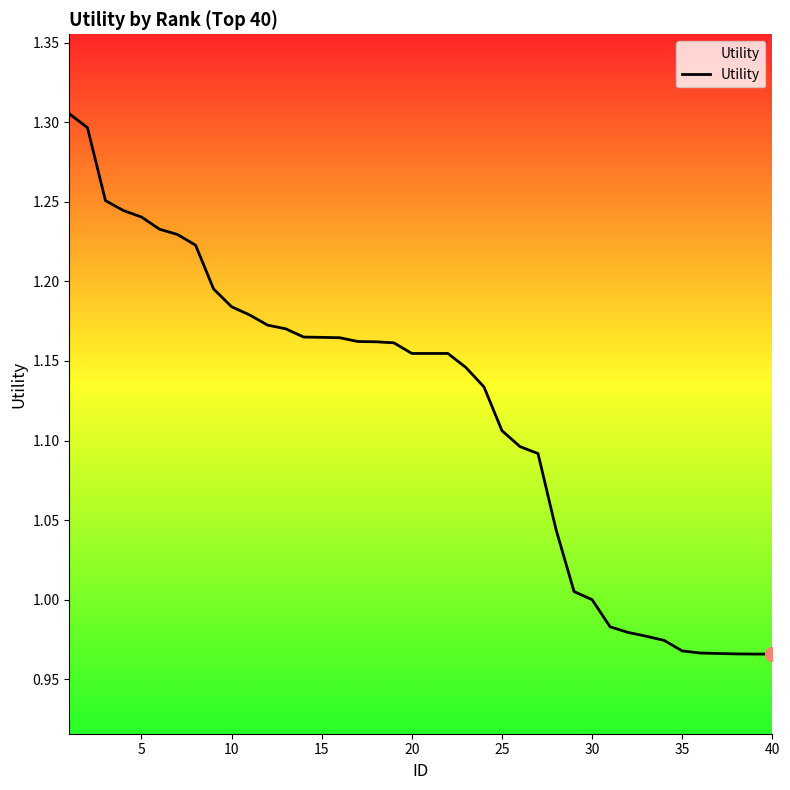

What is the difference between the maximum and minimum values?

0.3